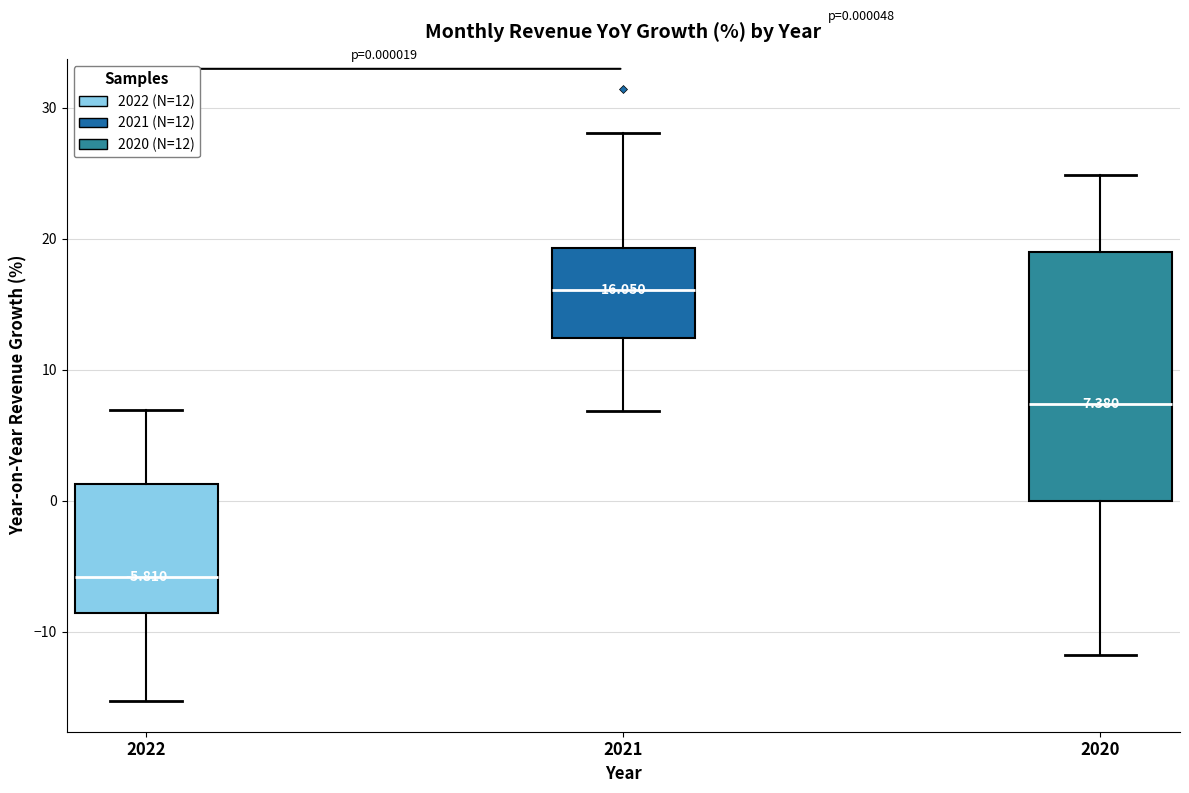

Which box has the lowest median line?

2022